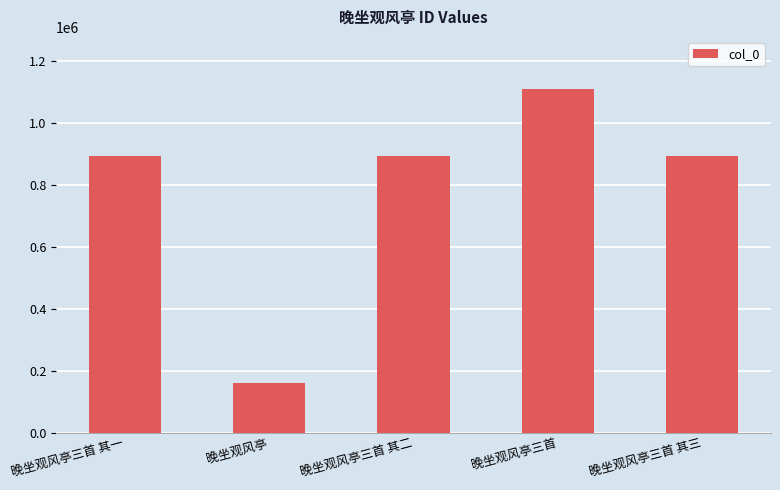

What is the minimum value shown in the chart?

159247